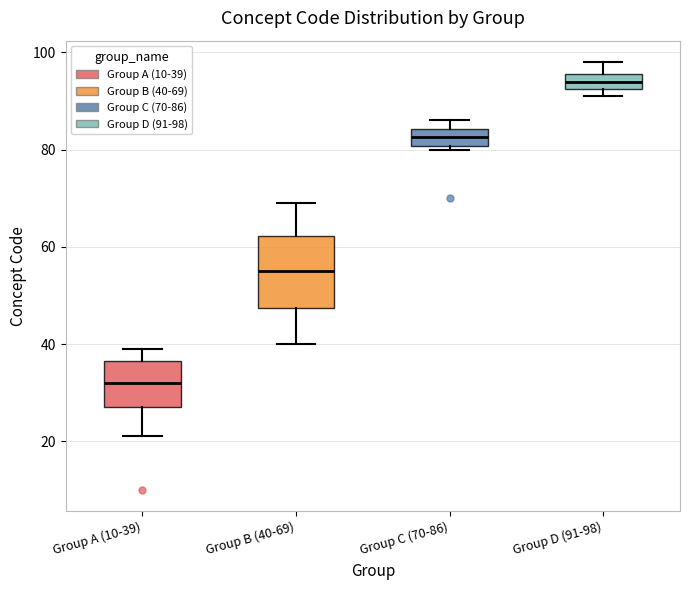

Reading left to right, transcribe this box plot: for each box, give where its median line is, the range the box spans, and where its two whiskers end, as read against the y-axis. The values are not printed on the chart, so give them approximately, as read against the axis.

Group A (10-39): median 32, box 28 to 36, whiskers 22 to 40
Group B (40-69): median 56, box 48 to 62, whiskers 40 to 70
Group C (70-86): median 82, box 80 to 84, whiskers 80 (just below the box's lower edge) to 86
Group D (91-98): median 94, box 92 to 96, whiskers 92 (just below the box's lower edge) to 98